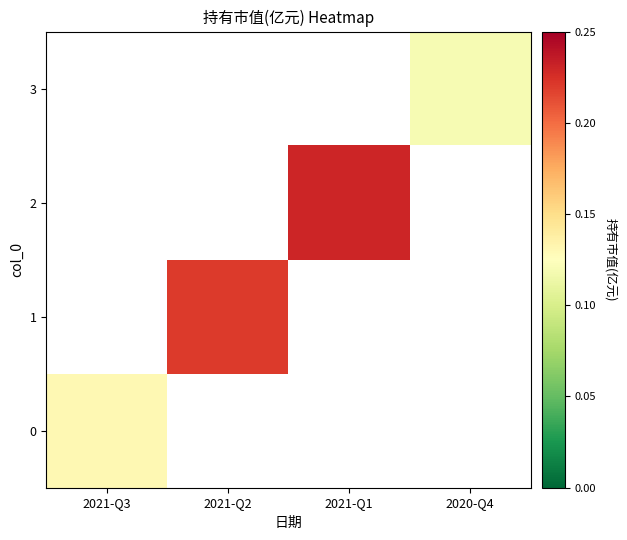

Count the number of categories in the chart.

4